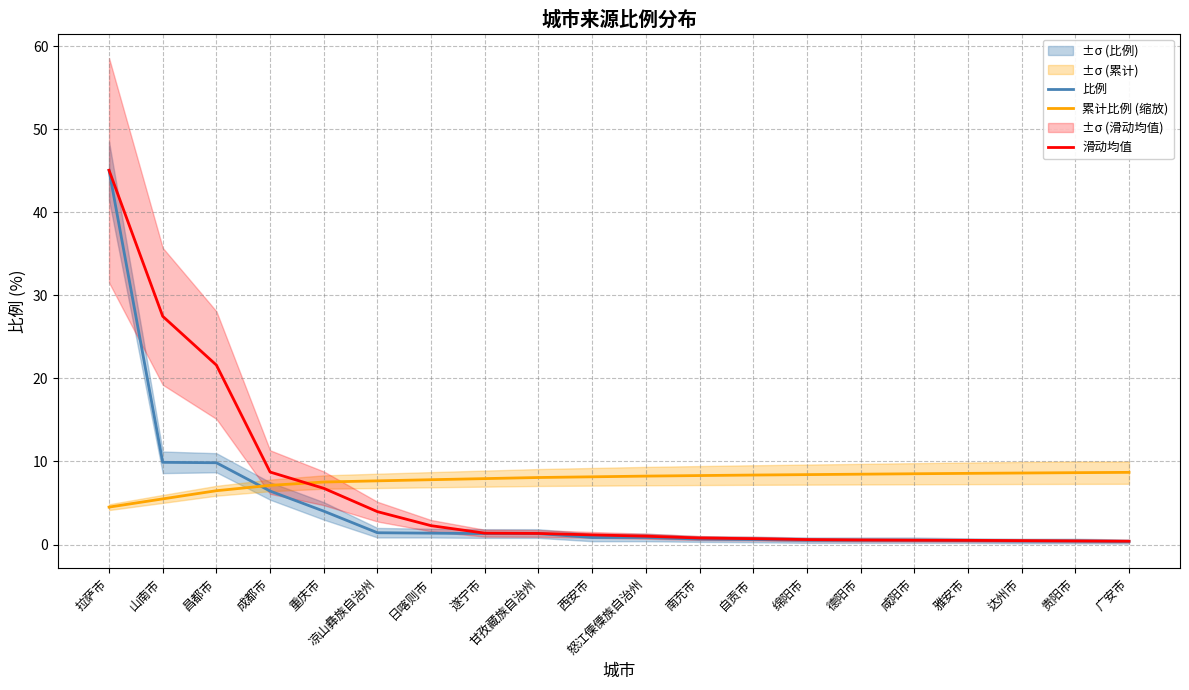

After their last crossing, which series has the higher values: 比例 or 累计比例 (缩放)?

累计比例 (缩放)